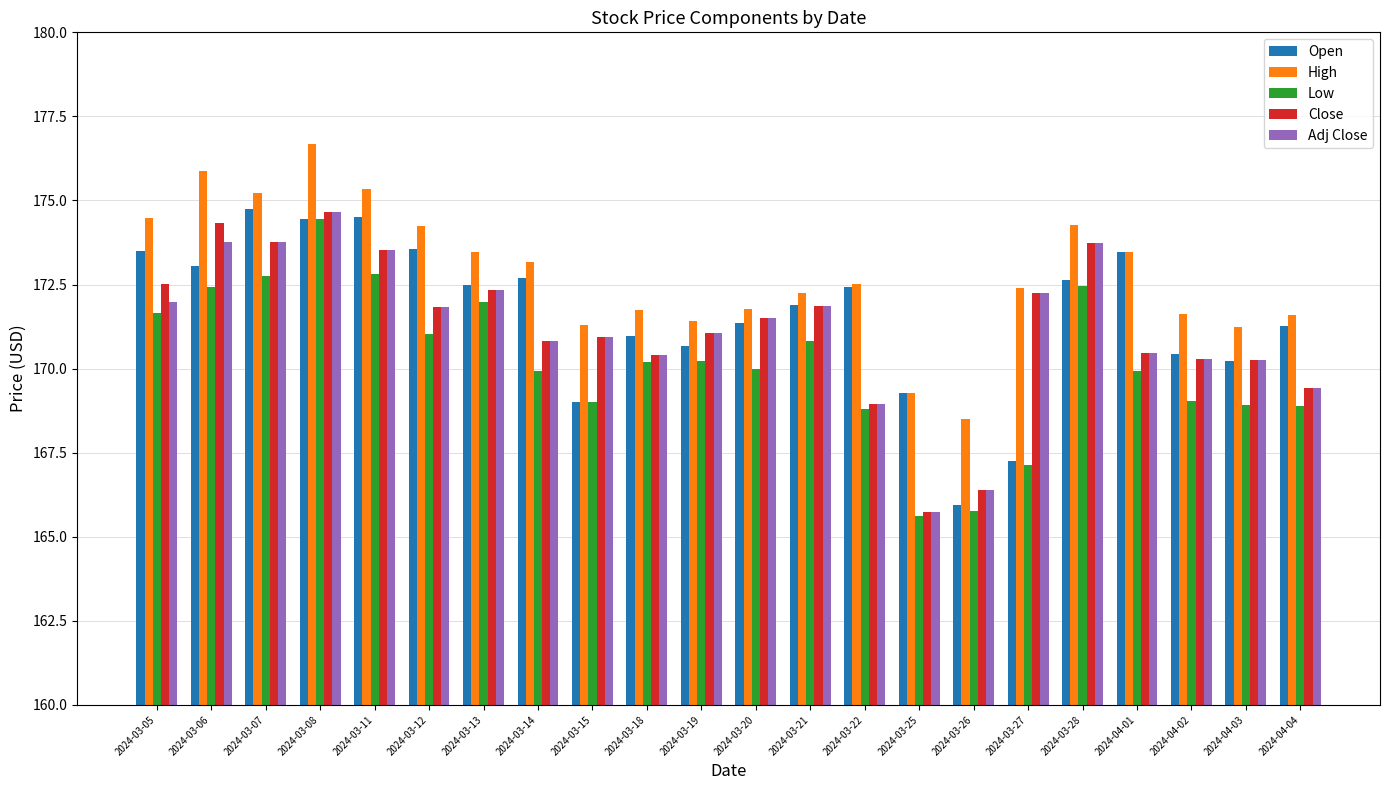

How many categories are shown in the chart?

22